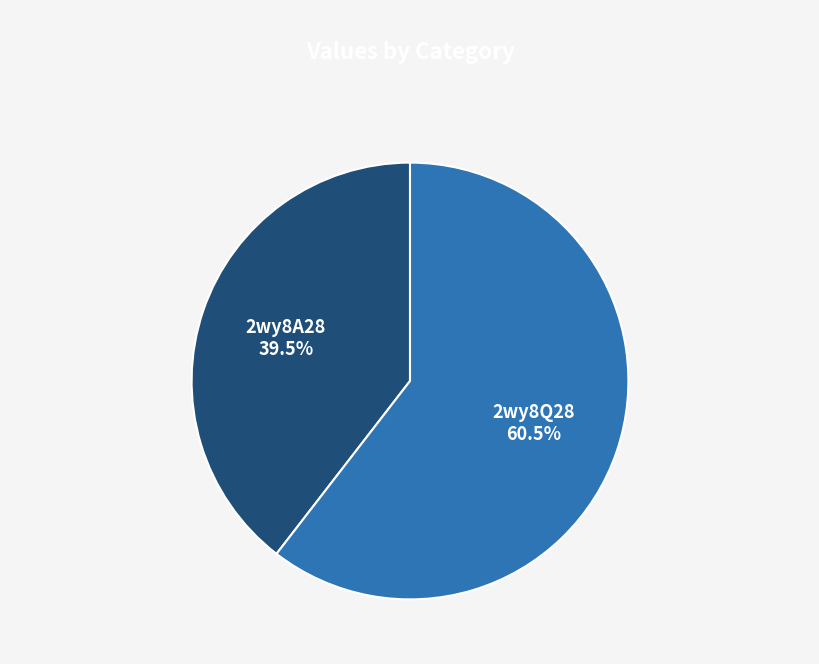

The 2wy8A28 slice represents 27% of the pie. True or false?

False